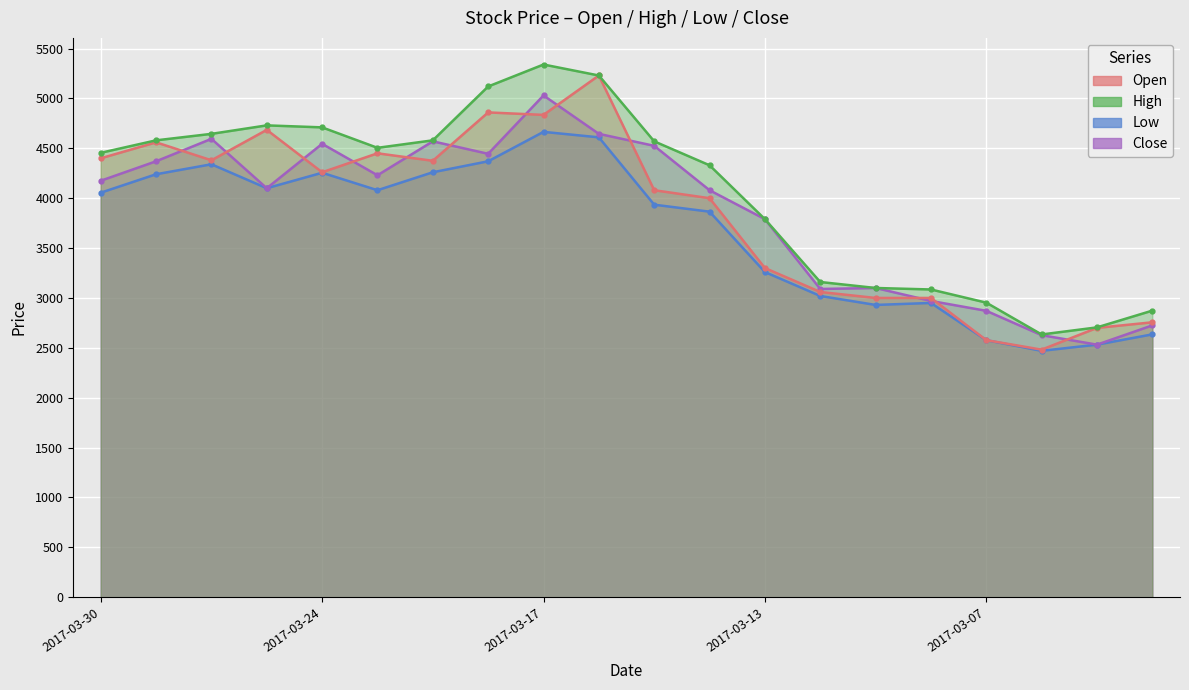

Is the value of Close at 2017-03-10 greater than the value of Open at 2017-03-10?

Yes